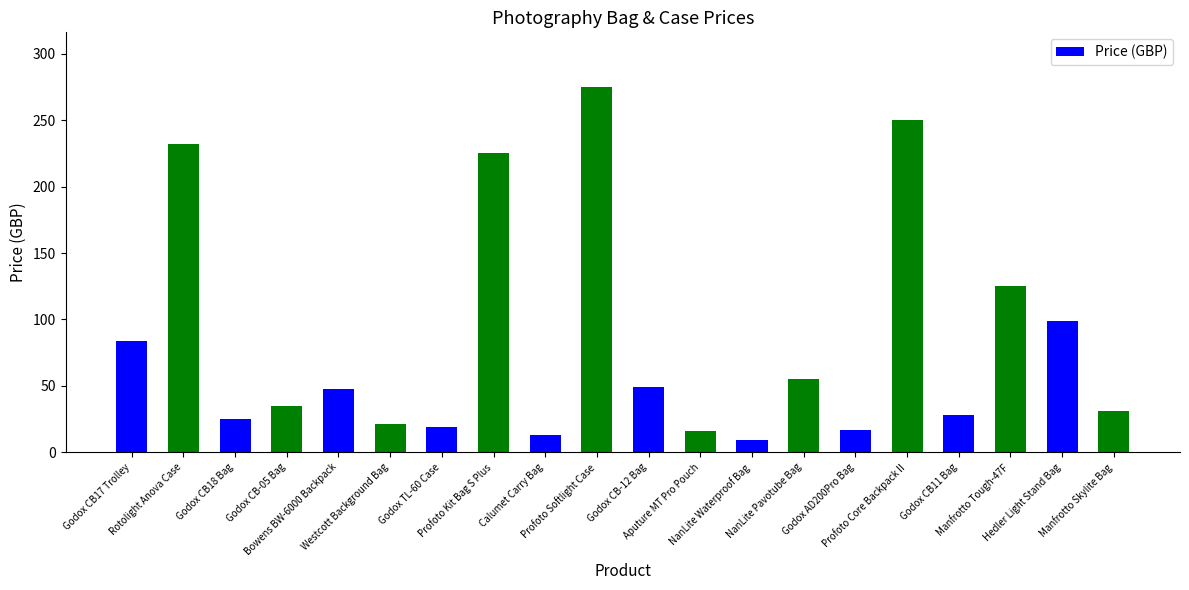

Is it true that the value at Hedler Light Stand Bag is 99.0?

True